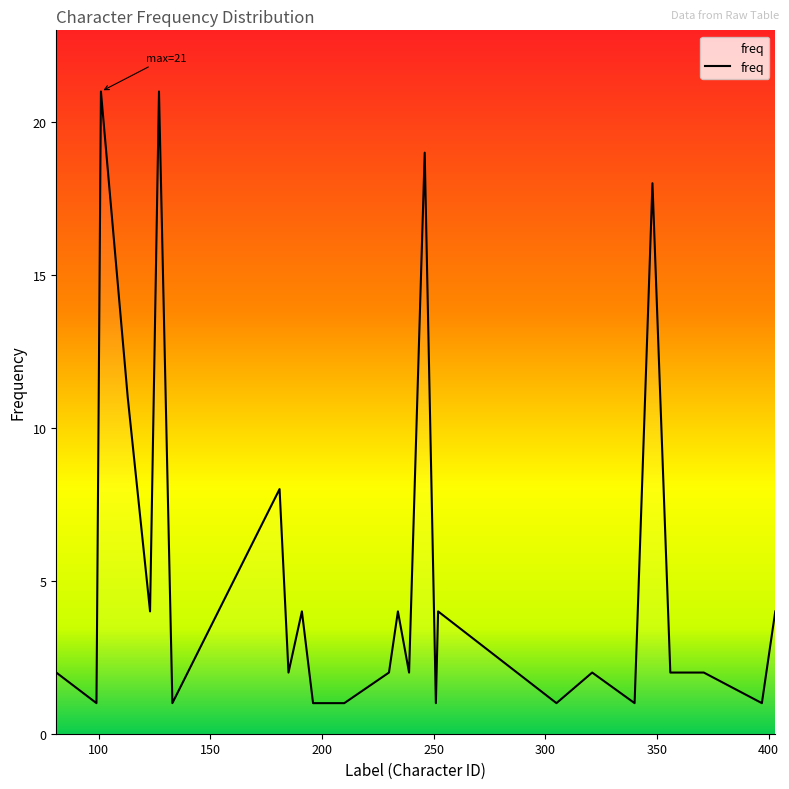

What is the maximum value shown in the chart?

21